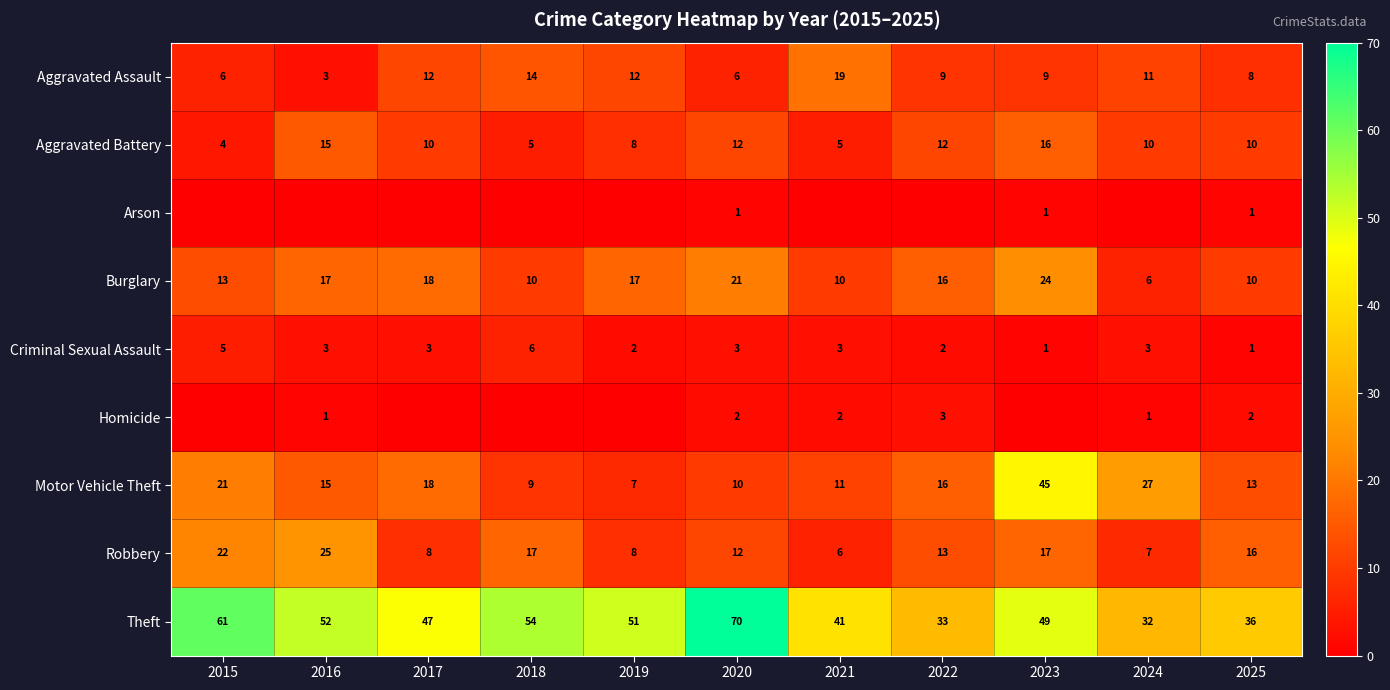

At which category does the chart reach its peak across all series?

2020